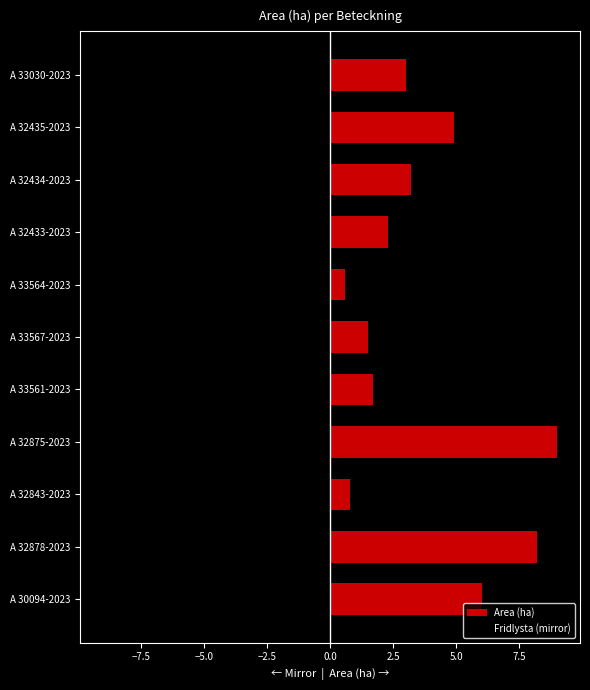

Between A 32875-2023 and A 33567-2023, which series saw the biggest shift?

Area (ha)